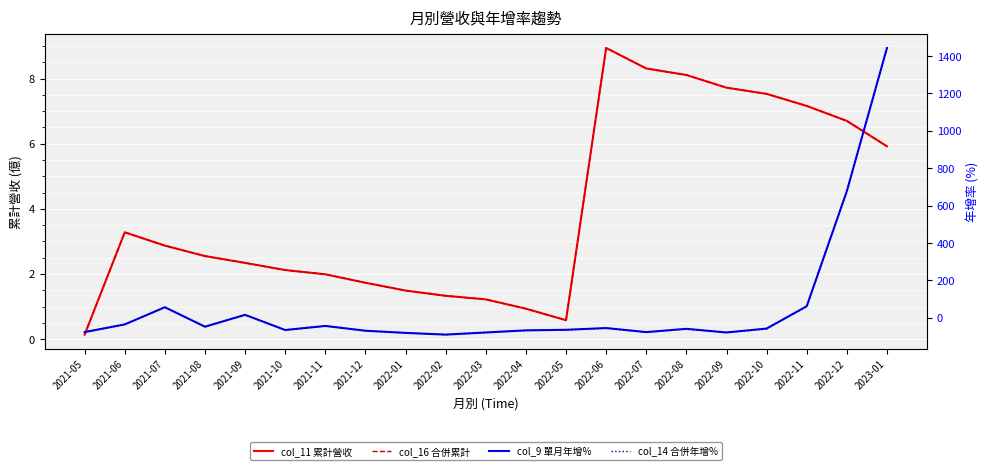

At which label does col_9 單月年增% first exceed -58?

2021-06